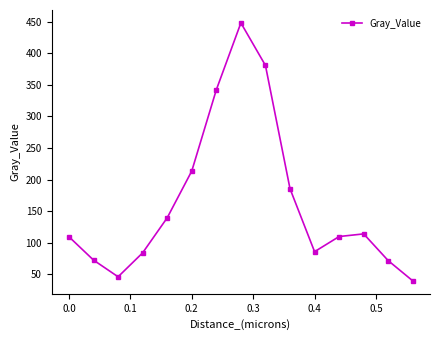

What is the value of the 8th point from the left?

448.3